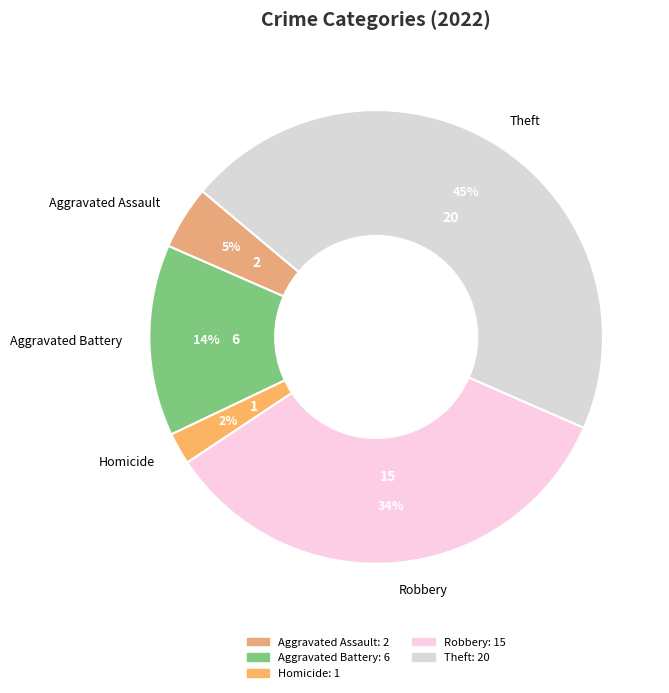

To the nearest percent, what percentage of the pie is Aggravated Battery?

14%